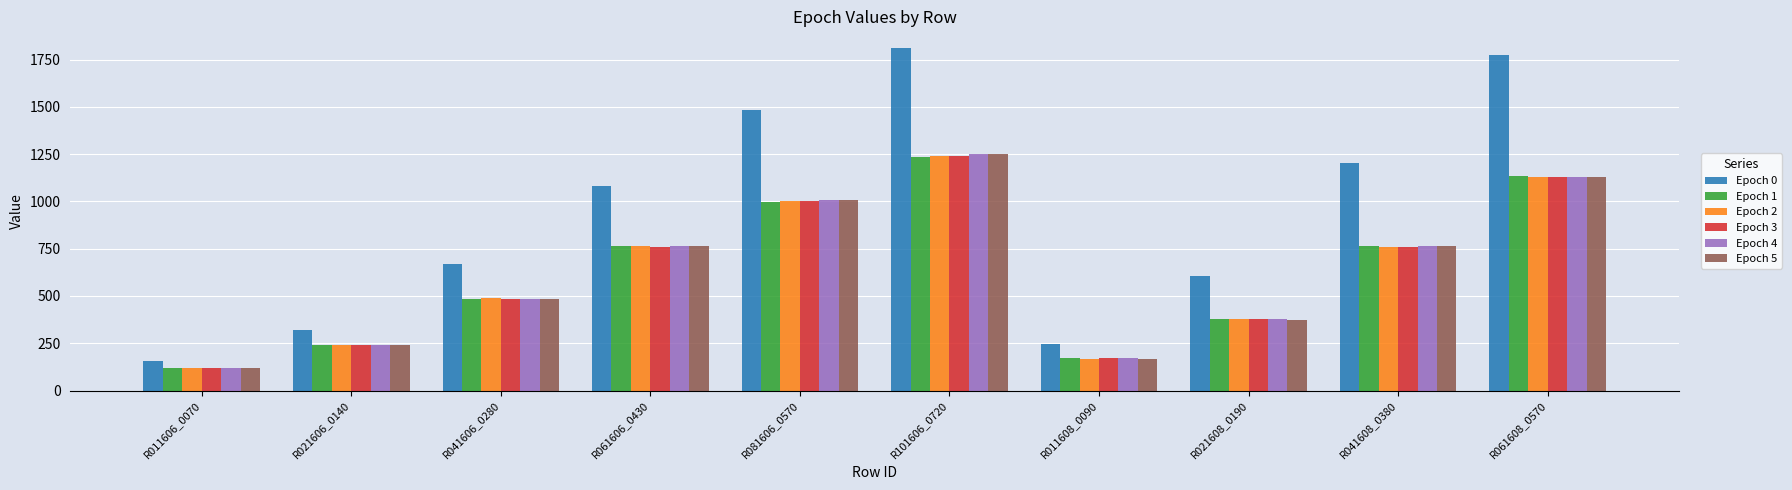

Does the chart contain stacked bars?

No